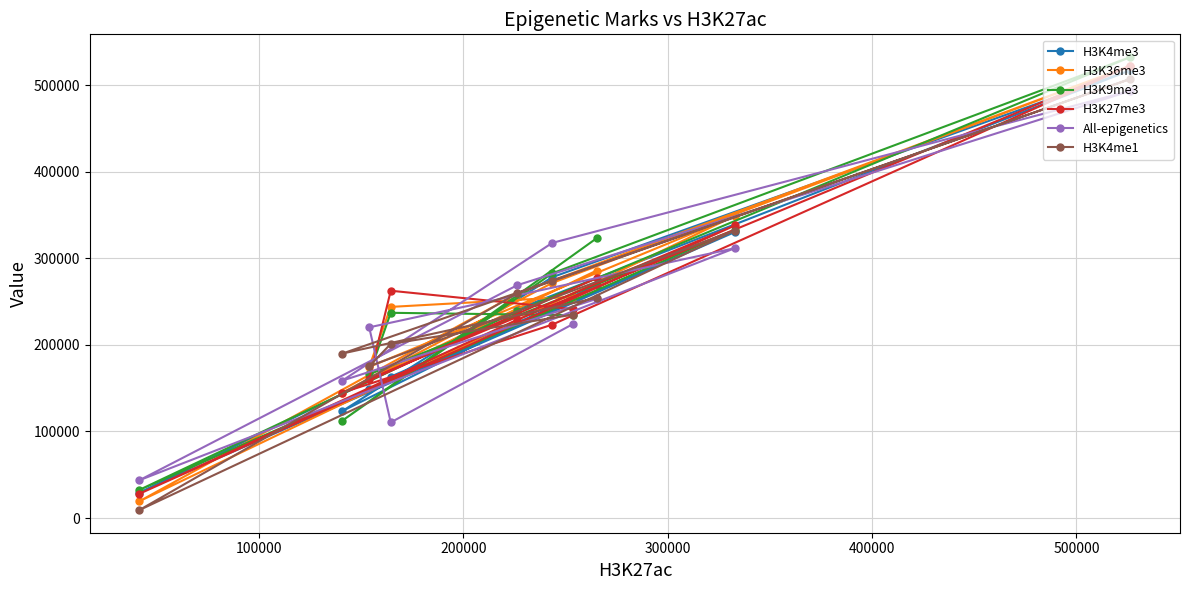

What is the difference between the maximum and minimum values in the H3K27me3 series?

494535